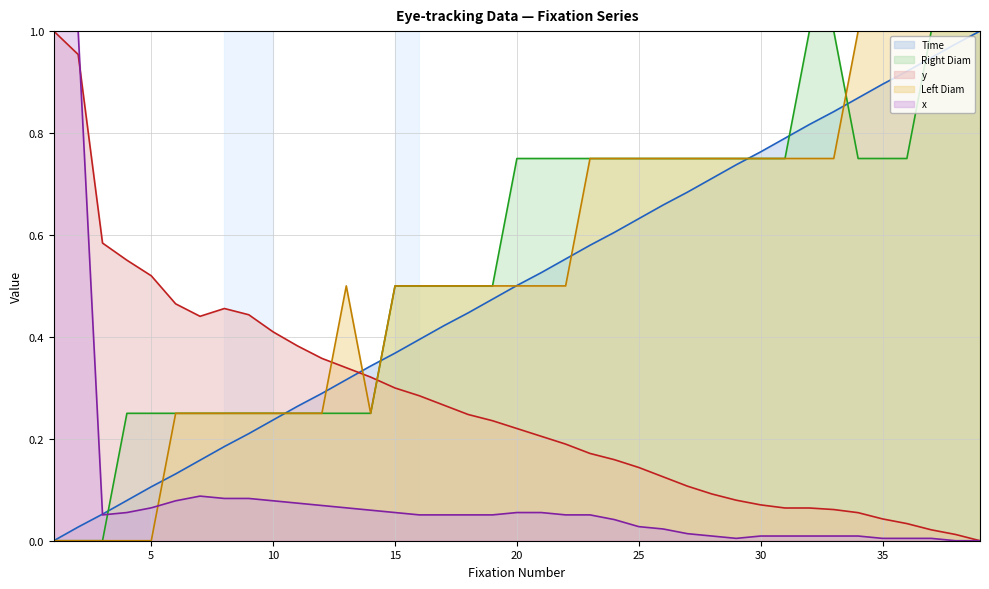

Reading right to left, extract all data points from this chart.

Time: 1.0	1.0	0.9	0.9	0.9	0.9	0.8	0.8	0.8	0.8	0.7	0.7	0.7	0.7	0.6	0.6	0.6	0.6	0.5	0.5	0.5	0.4	0.4	0.4	0.4	0.3	0.3	0.3	0.3	0.2	0.2	0.2	0.2	0.1	0.1	0.1	0.1	0.0	0.0
Right Diam: 1.0	1.0	1.0	0.7	0.7	0.7	1.0	1.0	0.7	0.7	0.7	0.7	0.7	0.7	0.7	0.7	0.7	0.7	0.7	0.7	0.5	0.5	0.5	0.5	0.5	0.2	0.2	0.2	0.2	0.2	0.2	0.2	0.2	0.2	0.2	0.2	0.0	0.0	0.0
y: 0.0	0.0	0.0	0.0	0.0	0.1	0.1	0.1	0.1	0.1	0.1	0.1	0.1	0.1	0.1	0.2	0.2	0.2	0.2	0.2	0.2	0.2	0.3	0.3	0.3	0.3	0.3	0.4	0.4	0.4	0.4	0.5	0.4	0.5	0.5	0.6	0.6	1.0	1.0
Left Diam: 1.0	1.0	1.0	1.0	1.0	1.0	0.8	0.8	0.8	0.8	0.8	0.8	0.8	0.8	0.8	0.8	0.8	0.5	0.5	0.5	0.5	0.5	0.5	0.5	0.5	0.2	0.5	0.2	0.2	0.2	0.2	0.2	0.2	0.2	0.0	0.0	0.0	0.0	0.0
x: 0.0	0.0	0.0	0.0	0.0	0.0	0.0	0.0	0.0	0.0	0.0	0.0	0.0	0.0	0.0	0.0	0.1	0.1	0.1	0.1	0.1	0.1	0.1	0.1	0.1	0.1	0.1	0.1	0.1	0.1	0.1	0.1	0.1	0.1	0.1	0.1	0.1	1.0	1.0